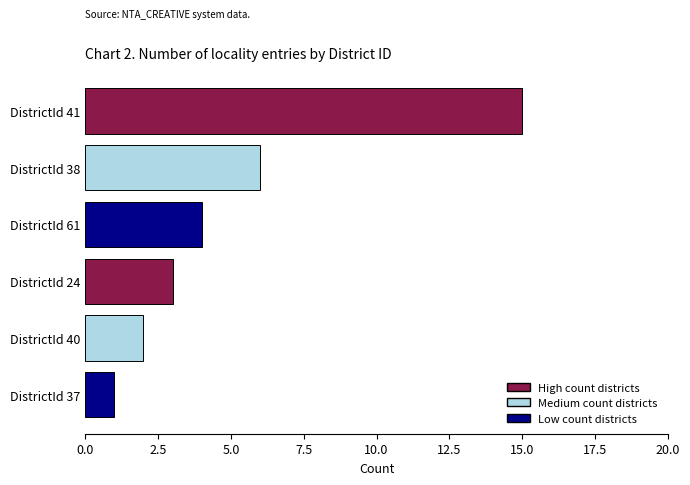

What is the difference between the second highest and second lowest values?

4